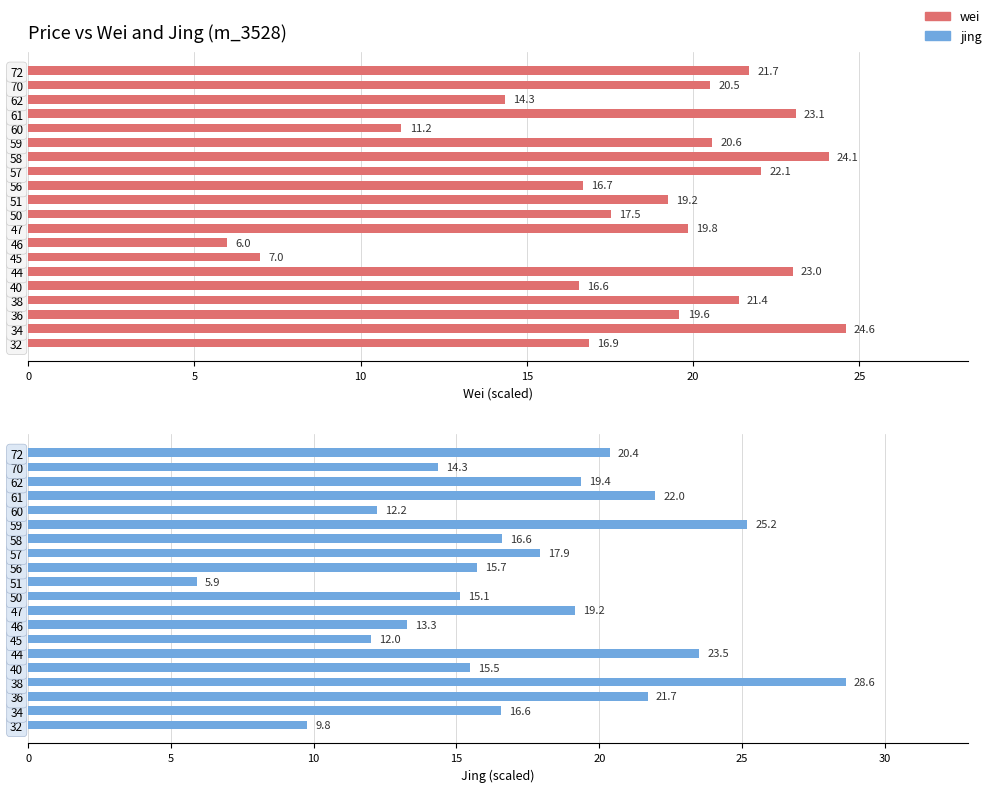

True or false: wei has a value of 6.3 at 62.

False